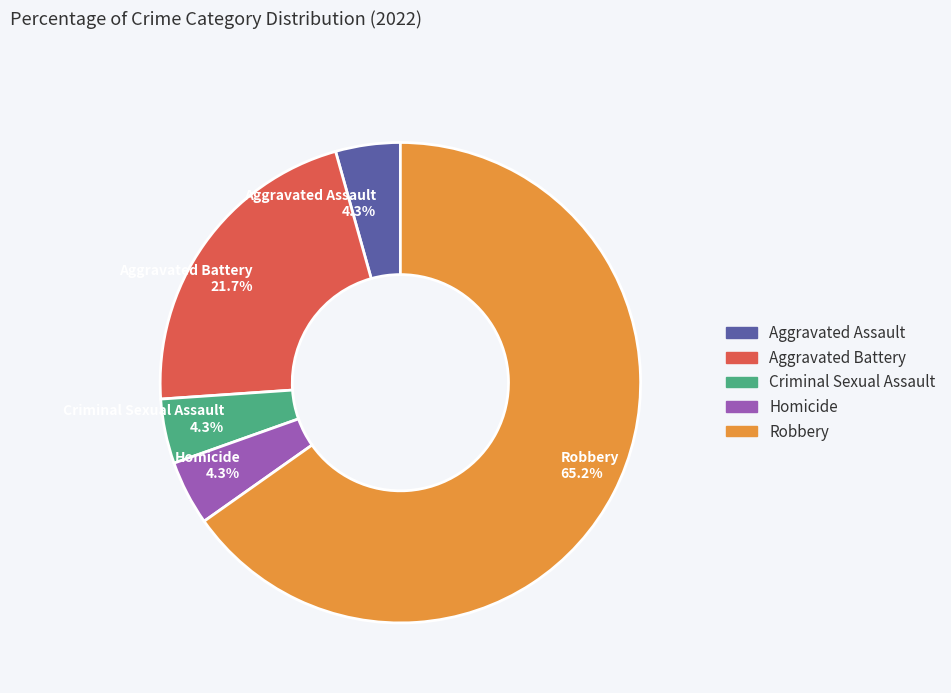

Which slice is the largest?

Robbery